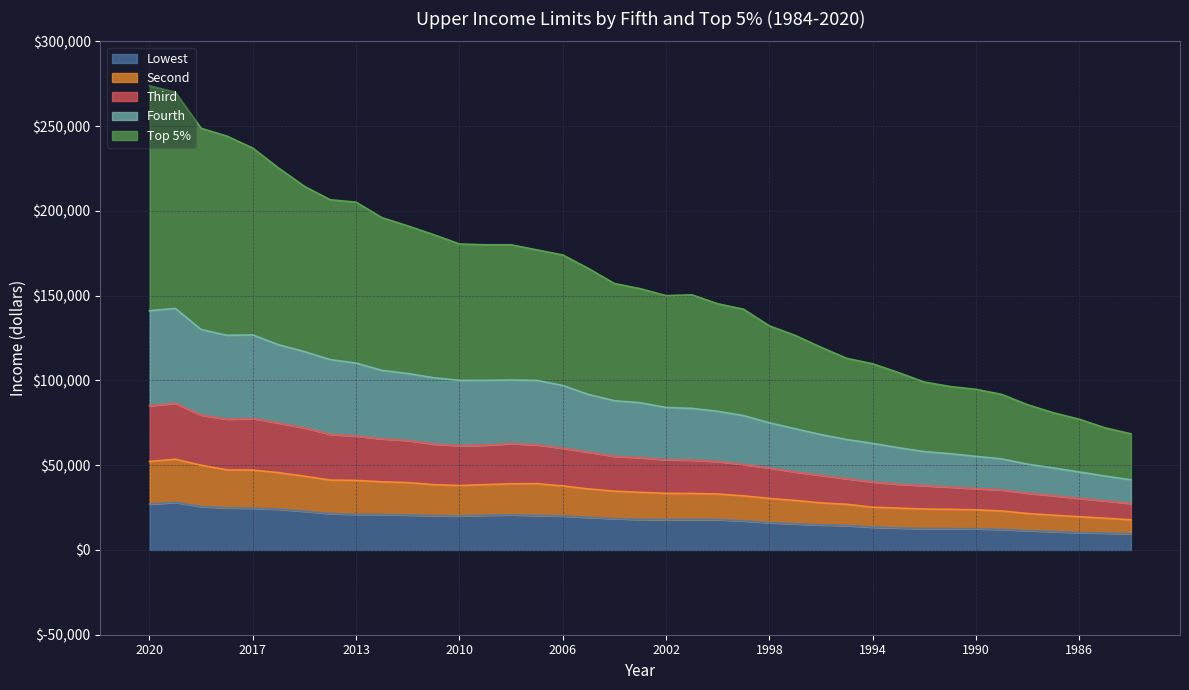

What is the maximum value for Lowest?

28084